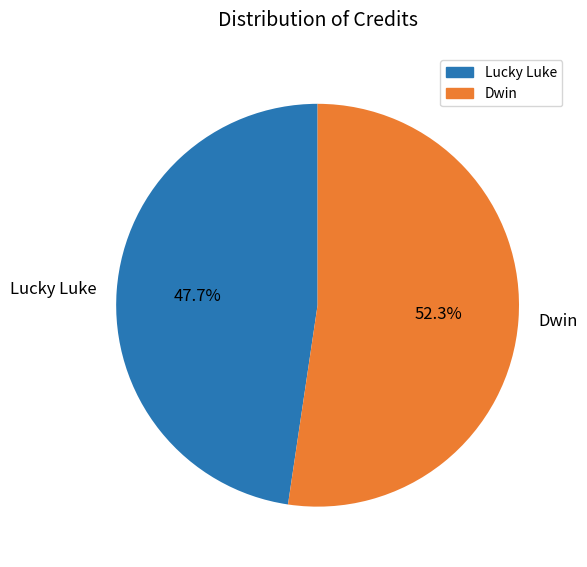

The Lucky Luke slice represents 53% of the pie. True or false?

False